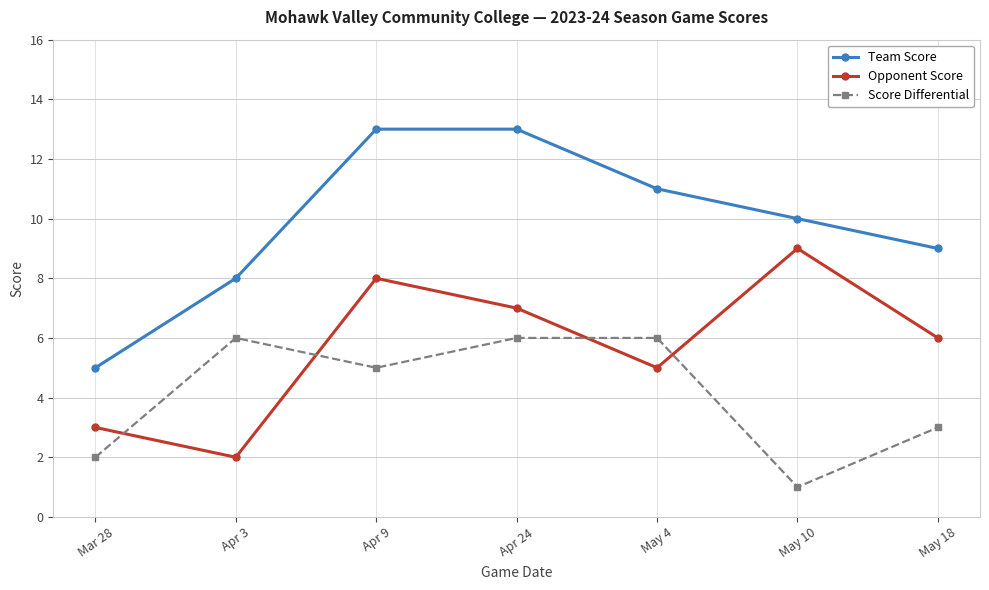

Reading right to left, what are all the values shown in this chart?

Team Score: May 18=9	May 10=10	May 4=11	Apr 24=13	Apr 9=13	Apr 3=8	Mar 28=5
Opponent Score: May 18=6	May 10=9	May 4=5	Apr 24=7	Apr 9=8	Apr 3=2	Mar 28=3
Score Differential: May 18=3	May 10=1	May 4=6	Apr 24=6	Apr 9=5	Apr 3=6	Mar 28=2